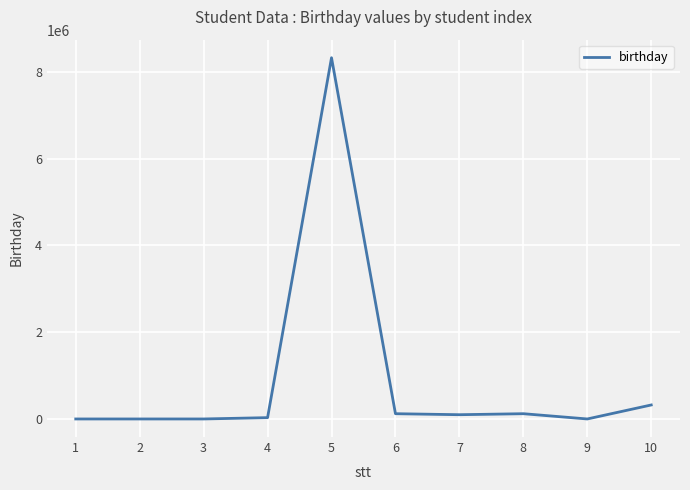

What is the difference between the second highest and second lowest values?

322326